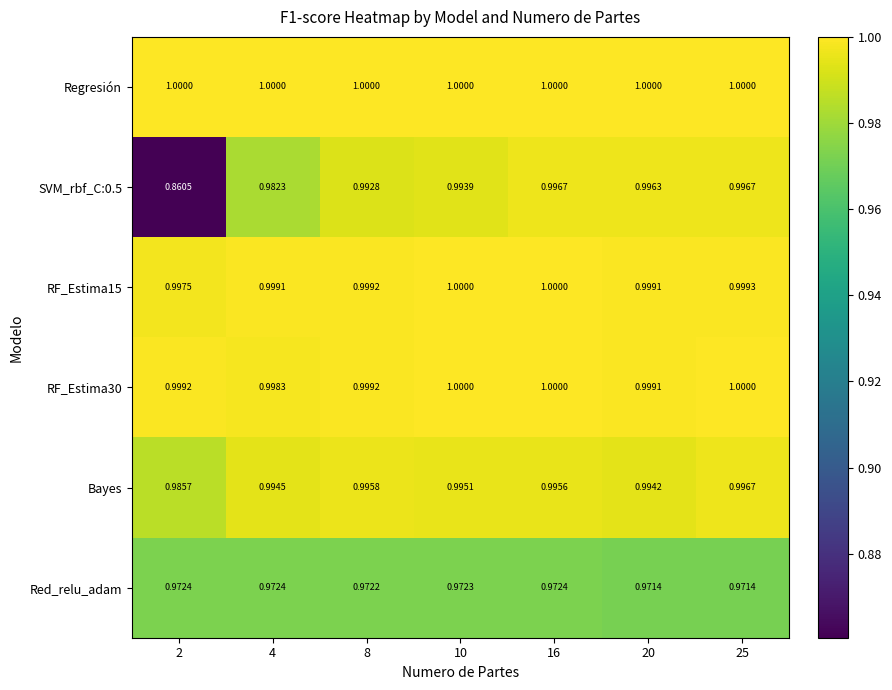

Which series has the largest total across all categories?

Regresión